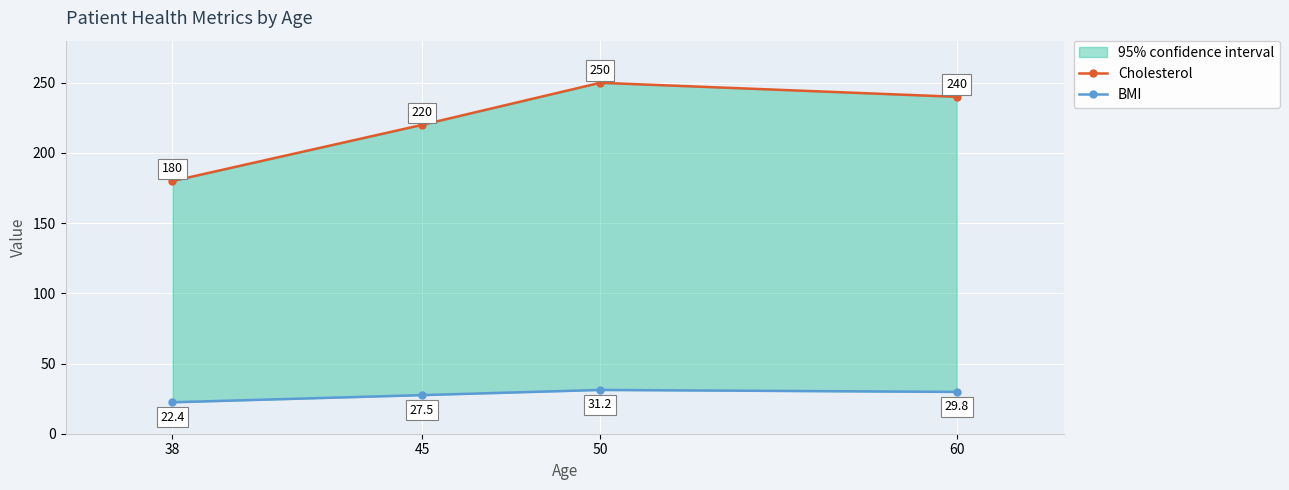

Does the chart display data point markers on the line(s)?

Yes